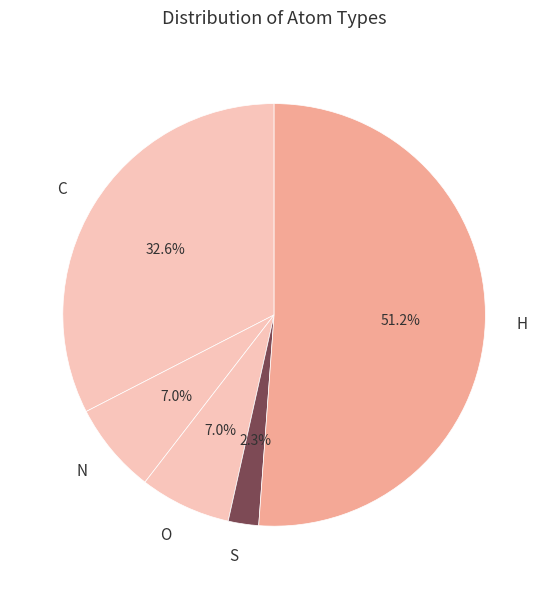

Between H and O, which is larger?

H